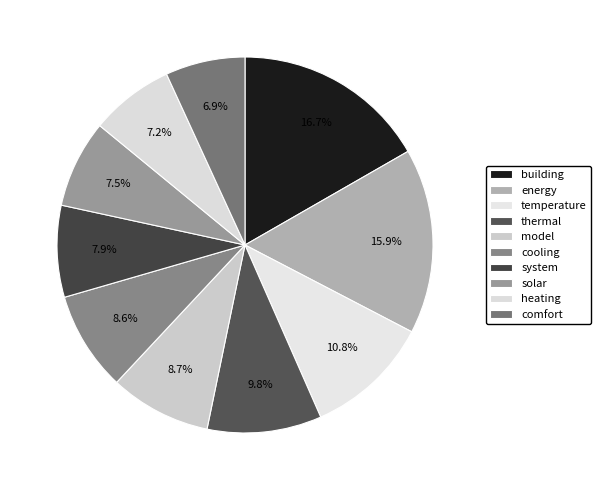

Is temperature the majority of the pie?

No